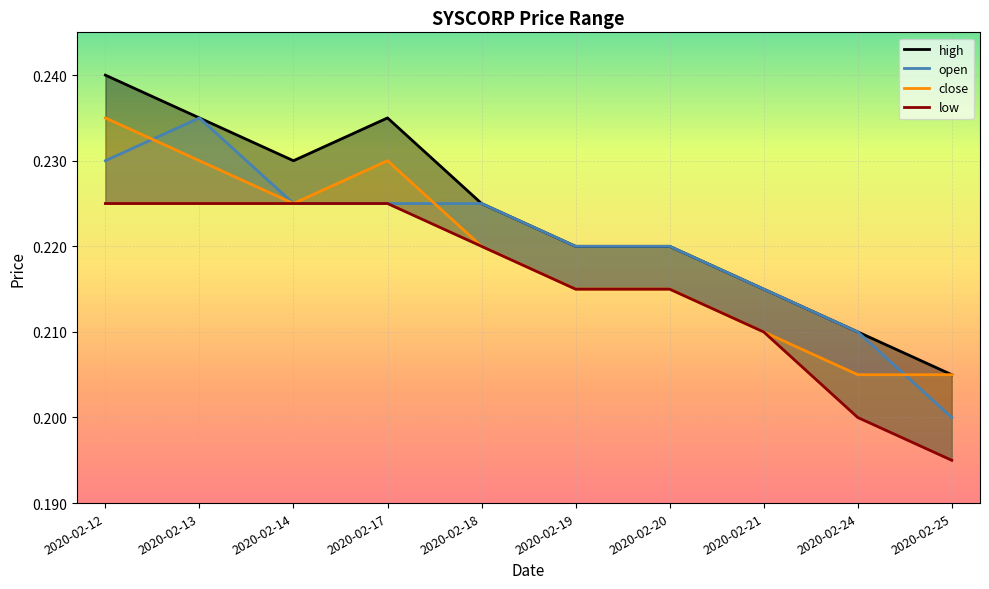

The value of low at 2020-02-12 is 0.2. True or false?

True